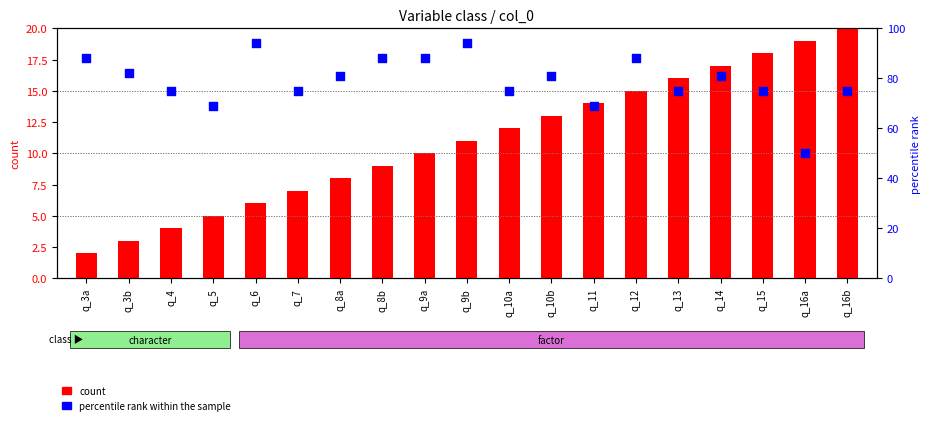

Which series has the largest Y range (max minus min)?

percentile rank within the sample